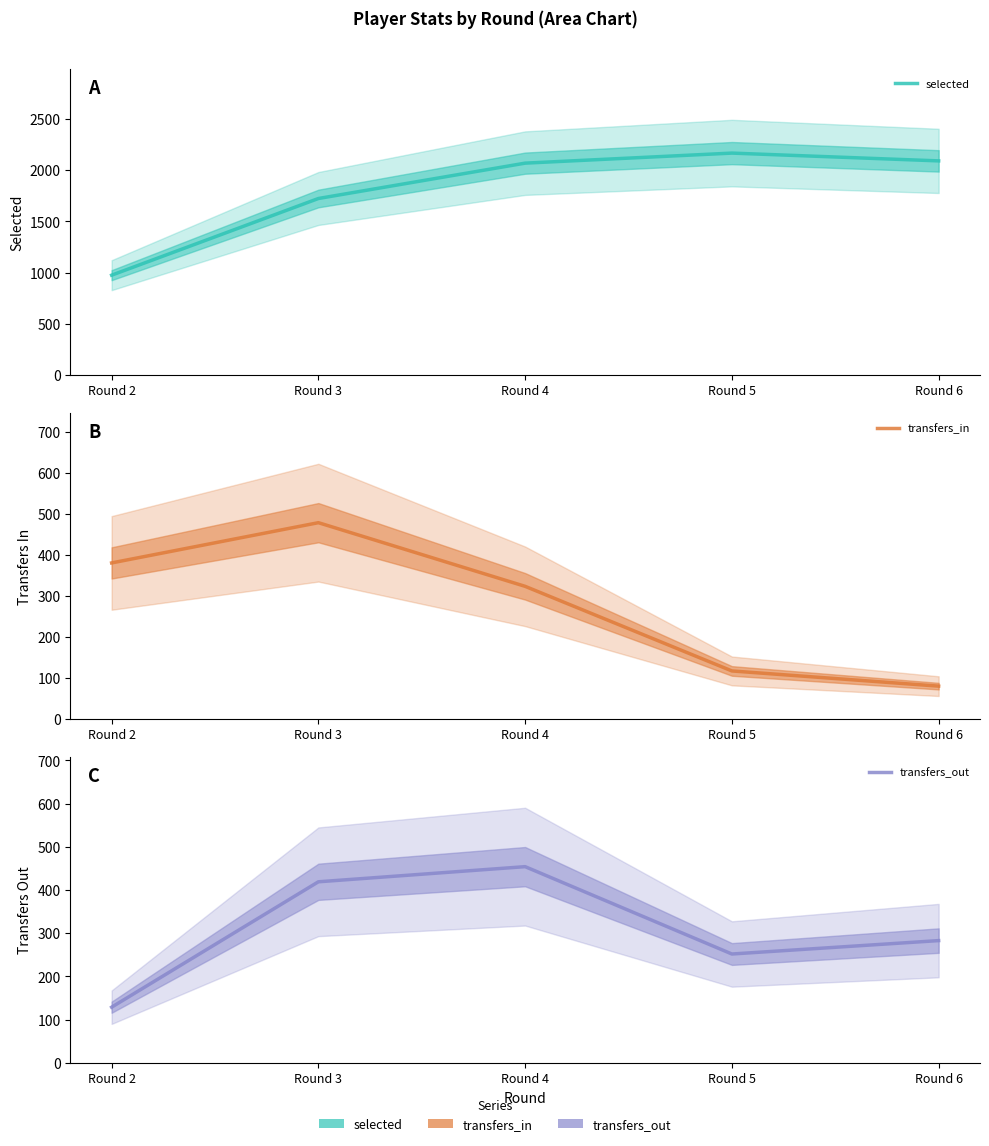

In transfers_out, how many points are higher than both neighbors (excluding endpoints)?

1